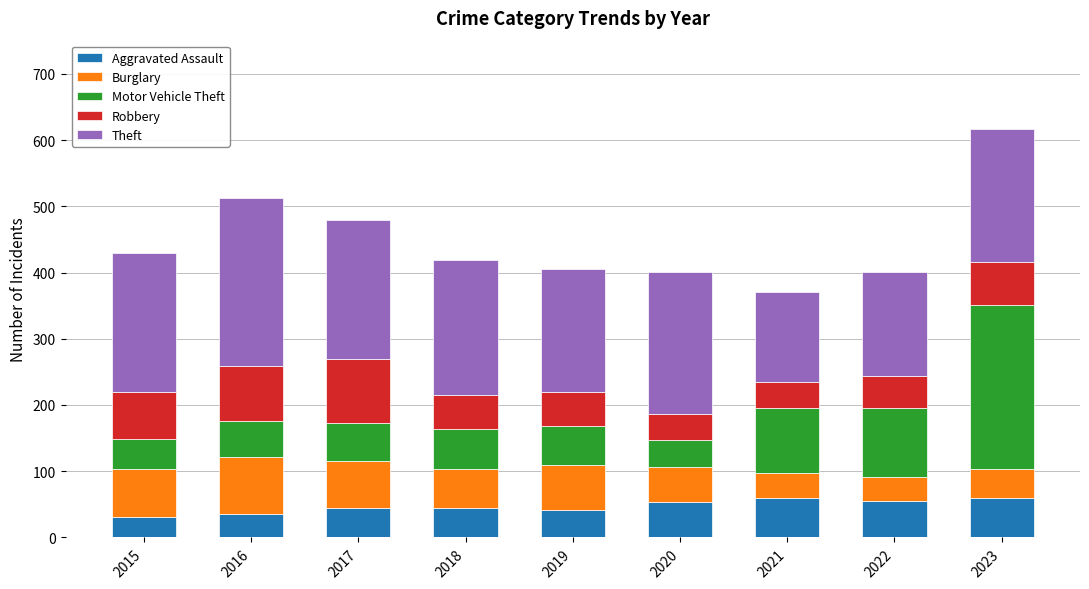

Count the number of categories in the chart.

9